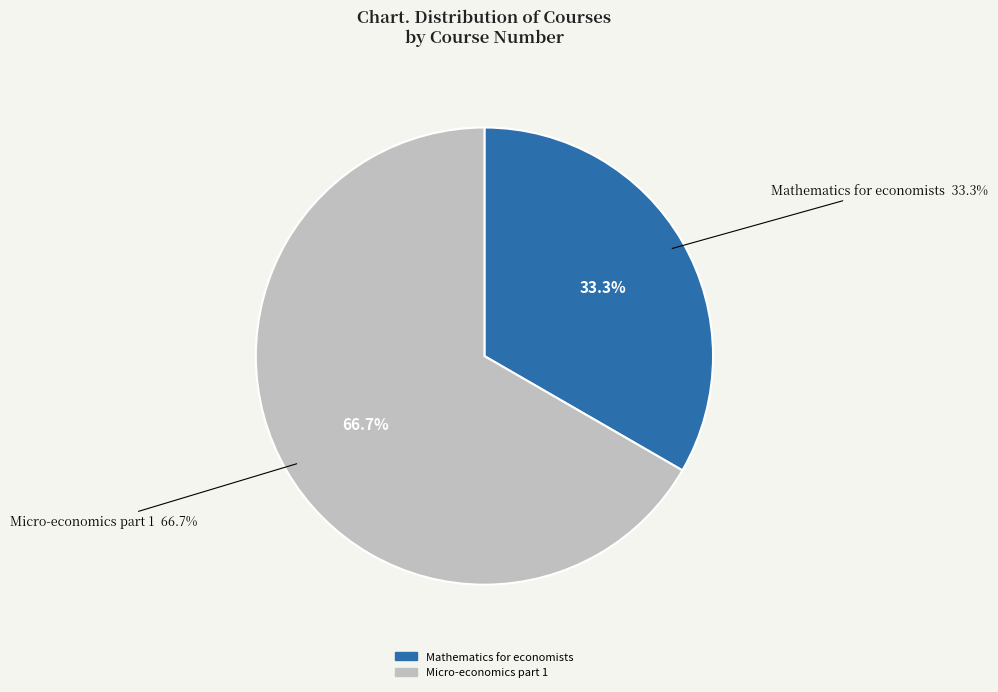

Rank the categories by value from highest to lowest.

Micro-economics part 1, Mathematics for economists